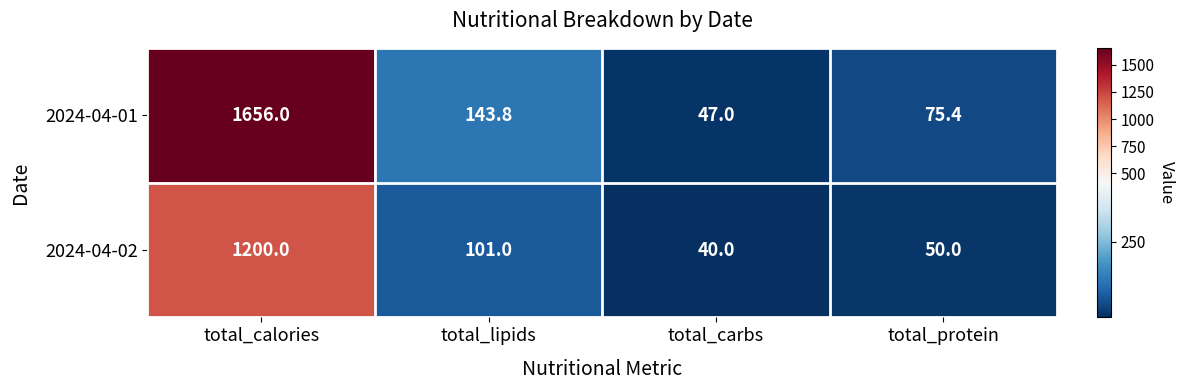

Count the number of categories in the chart.

4